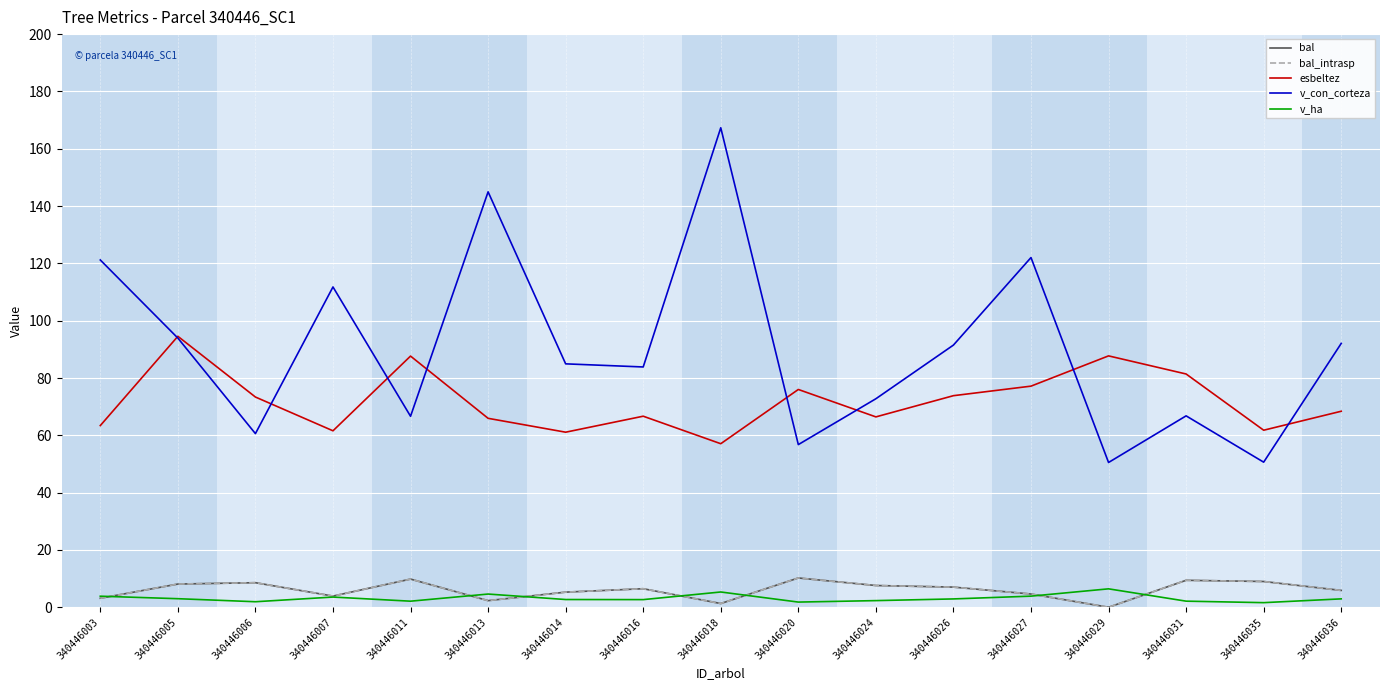

What is the approximate value of v_con_corteza at 340446006?

60.6